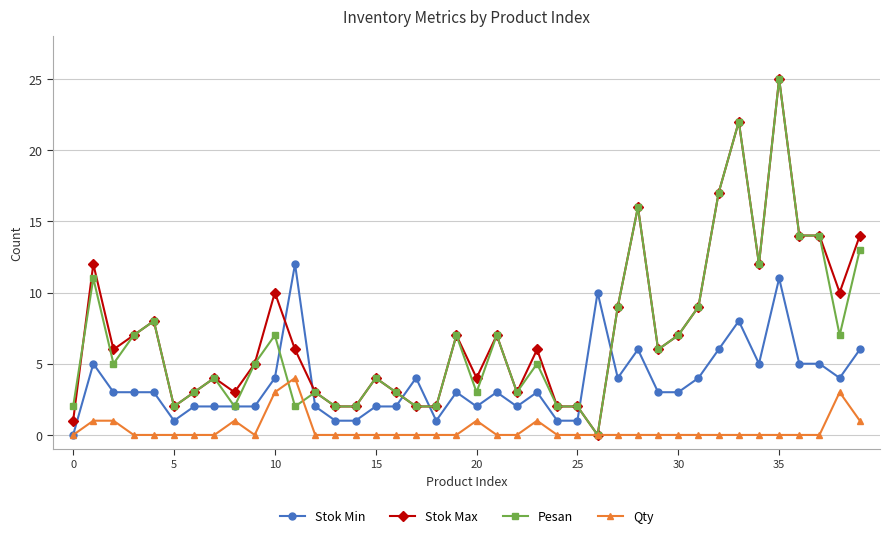

What is the maximum value for Pesan?

25